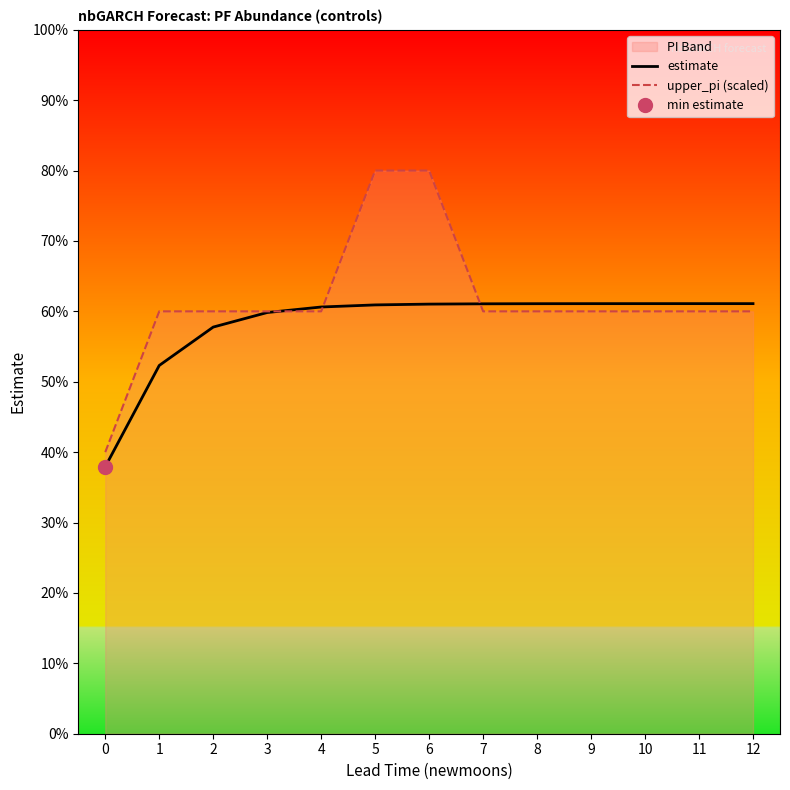

Between 11 and 6, which is larger?

11